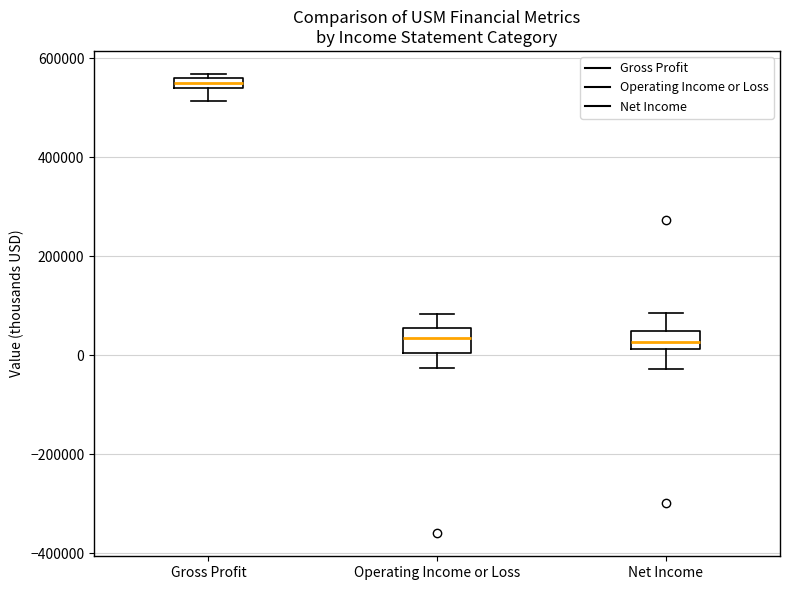

Which box has the highest median line?

Gross Profit